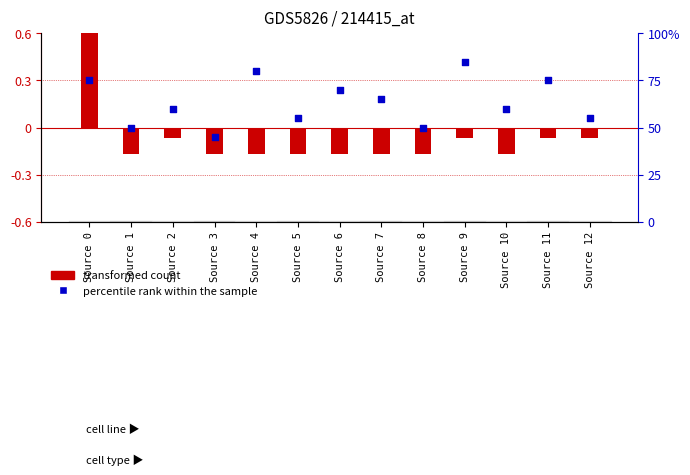

What are all the series names shown in the legend?

transformed count, percentile rank within the sample